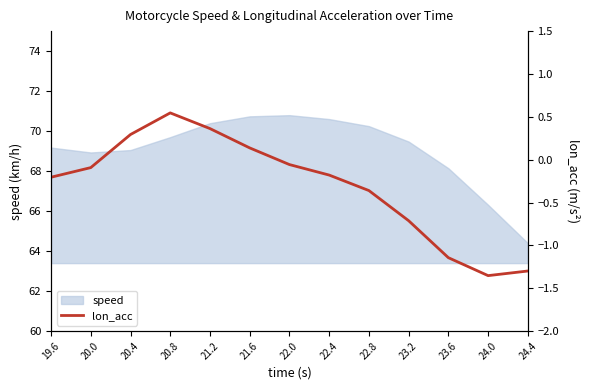

At which label is the value closest to 0?

22.0